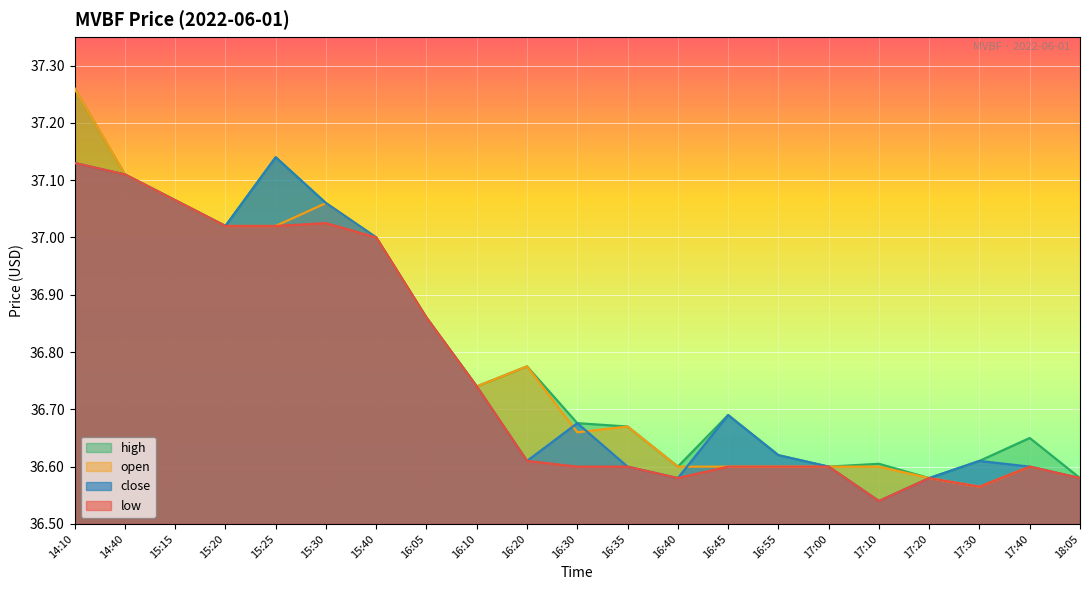

How many interior local peaks does the high series have?

5